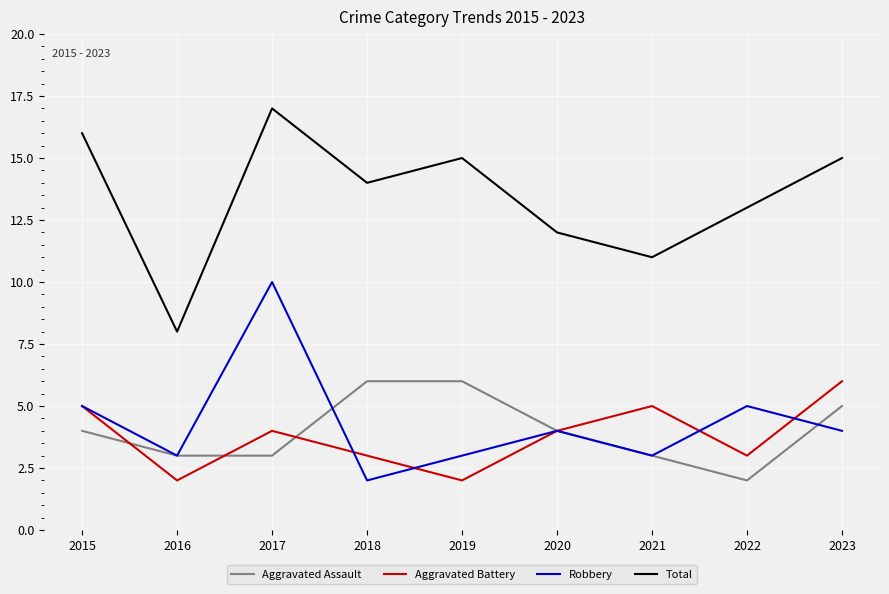

What is the sum of the Aggravated Battery values at 2022 and 2018?

6